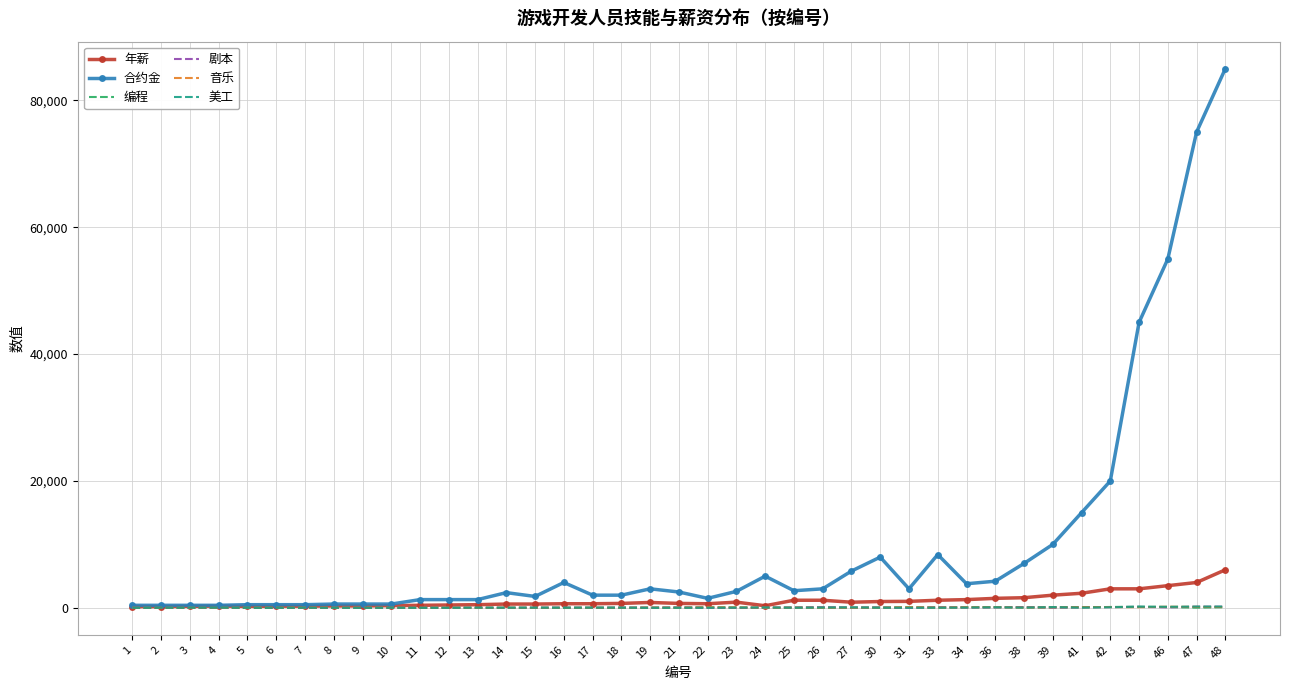

Where is 合约金 nearest to the value 42700?

43